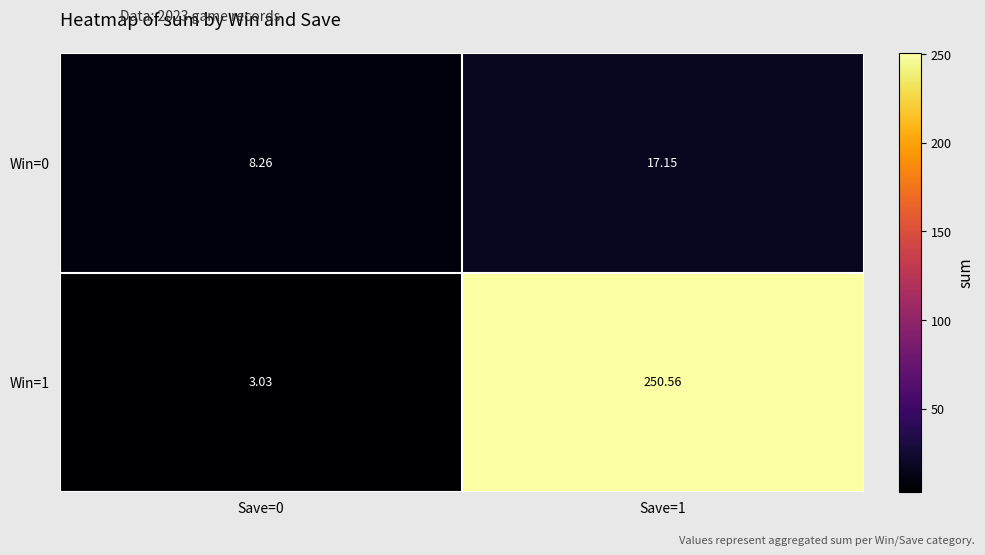

Count the number of categories in the chart.

2